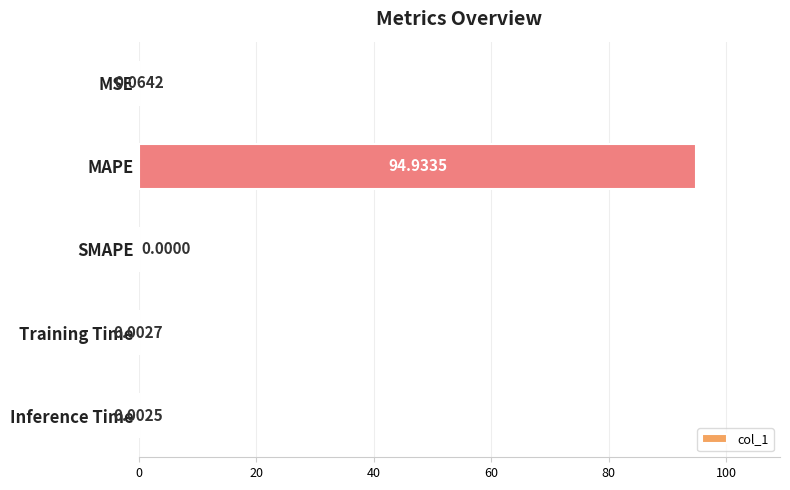

How many categories are shown in the chart?

5